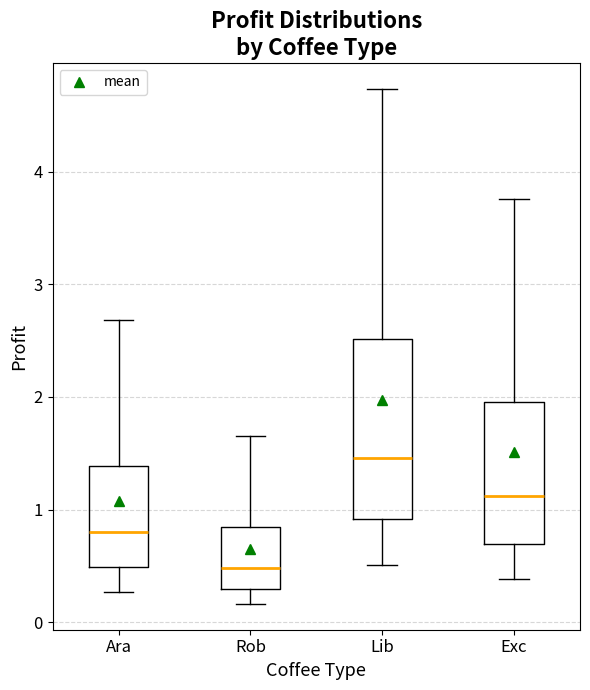

Which box has the lowest median line?

Rob